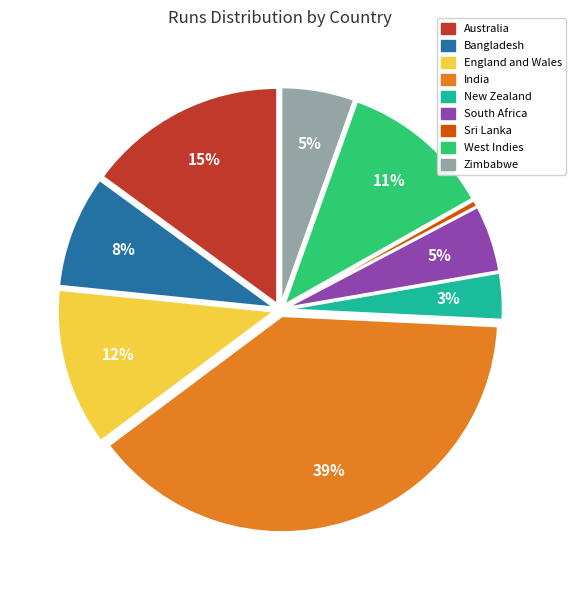

Do Zimbabwe and New Zealand together represent more than half of the pie?

No